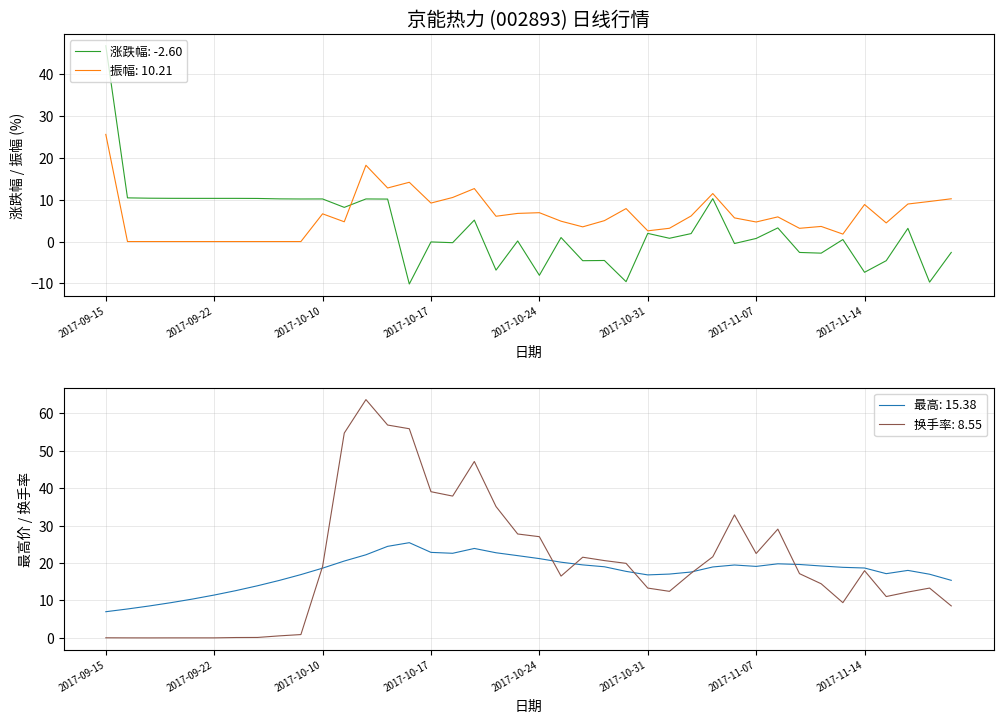

How many data points in 振幅 are less than 5?

20